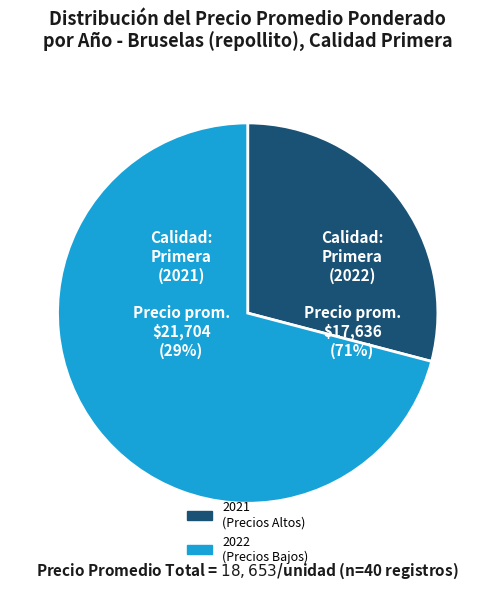

Between 35 and 7, which is larger?

35